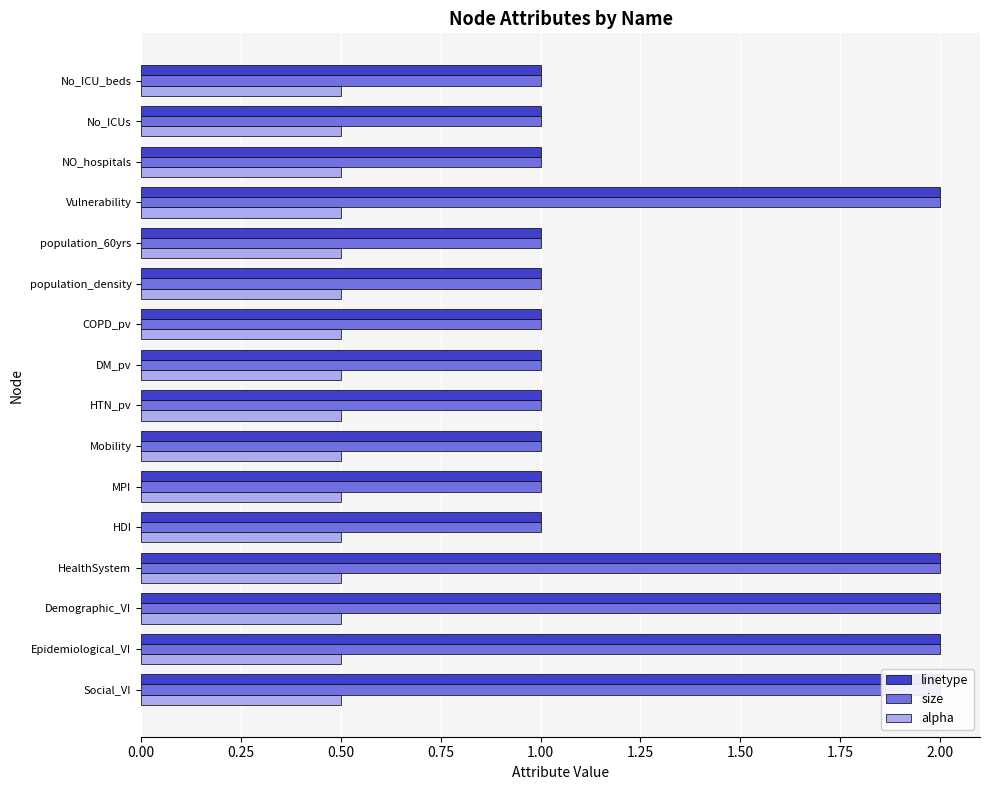

What are all the series names shown in the legend?

linetype, size, alpha